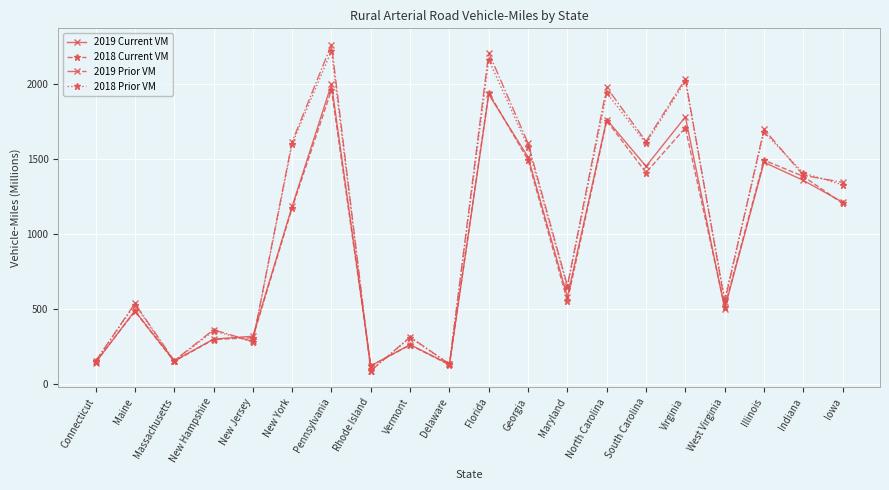

Which series has the widest spread of values?

2019 Prior VM